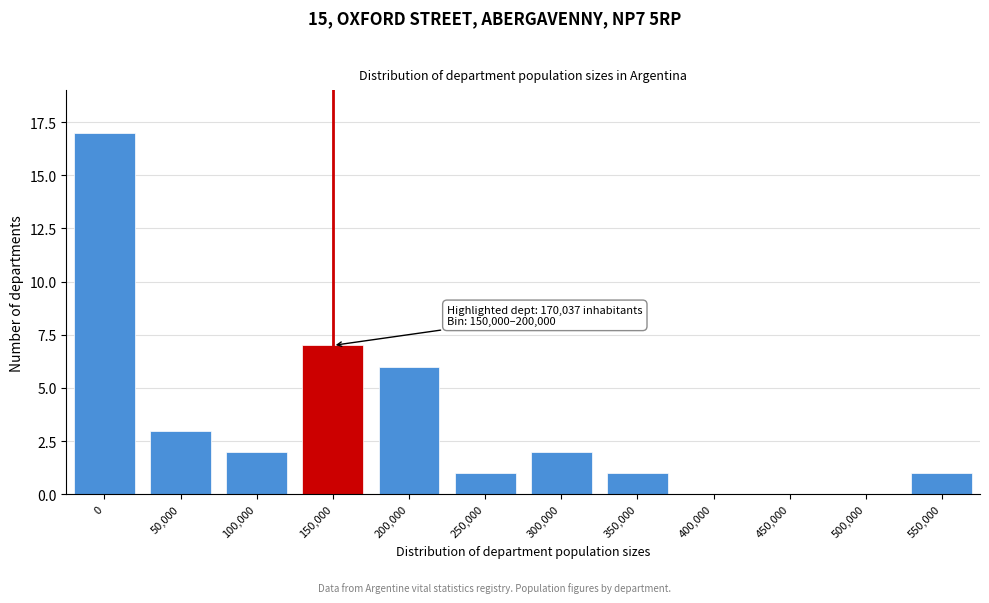

Reading left to right, what are all the values shown in this chart?

0=17	50,000=3	100,000=2	150,000=7	200,000=6	250,000=1	300,000=2	350,000=1	400,000=0	450,000=0	500,000=0	550,000=1